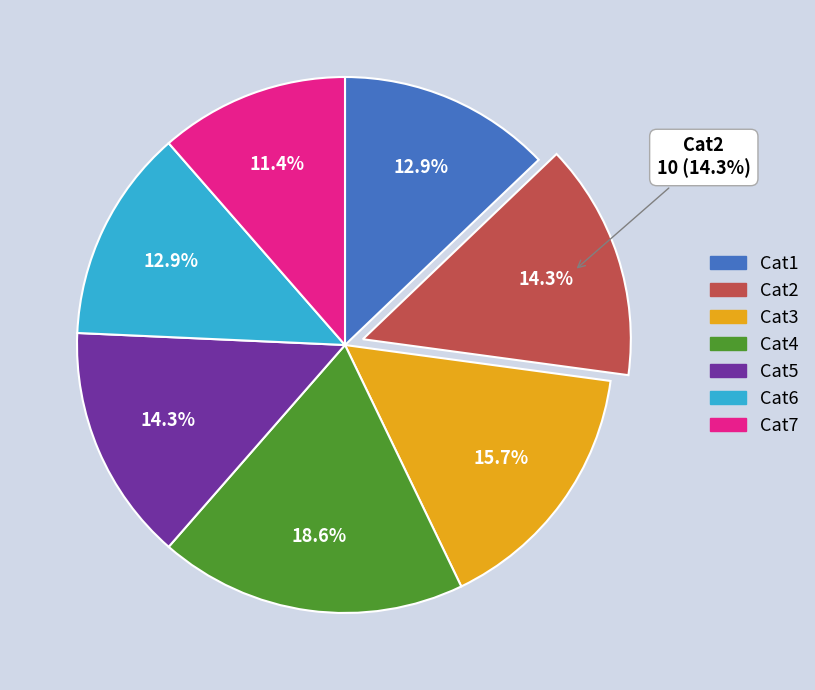

Which slice is the largest?

13